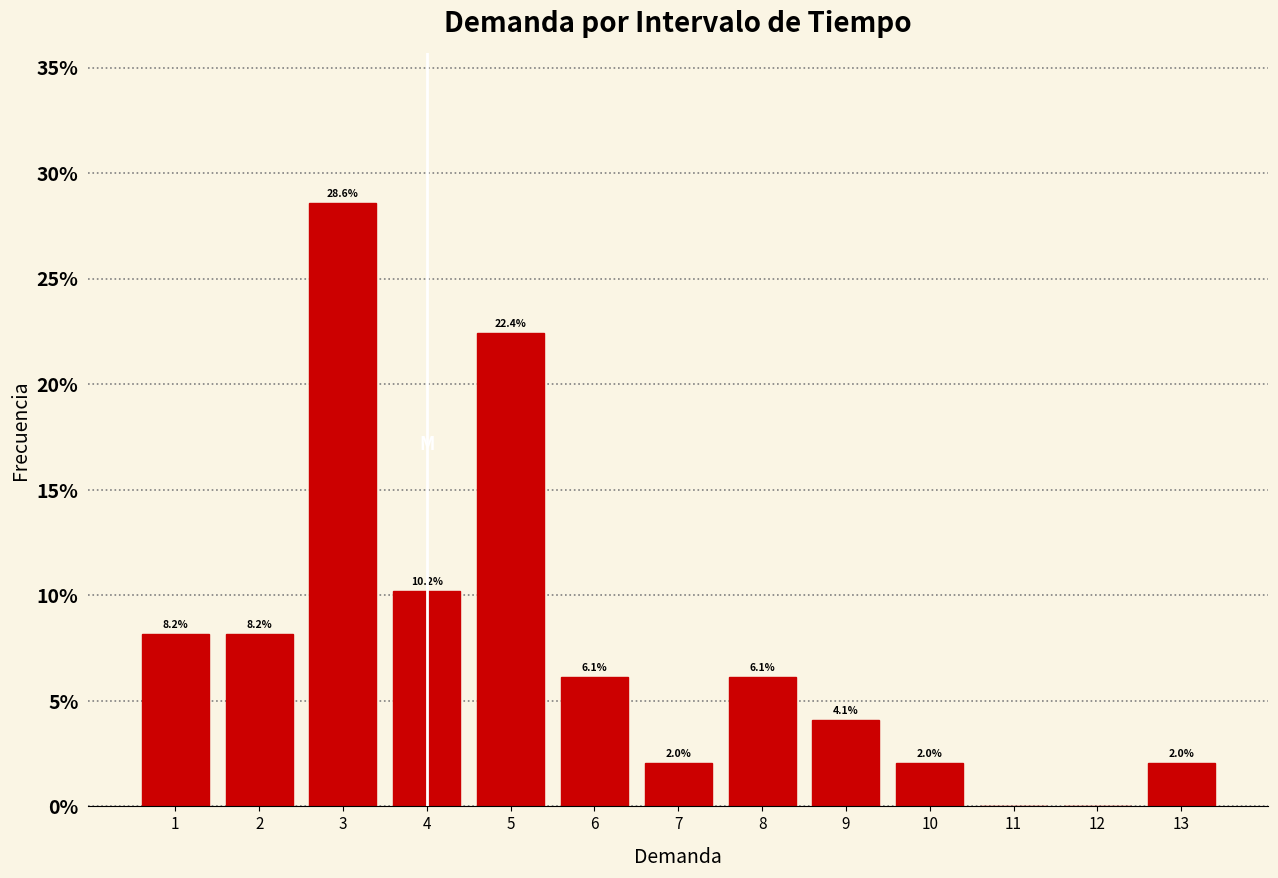

Over which range of the x-axis is the bar tallest?

2.5 to 3.5